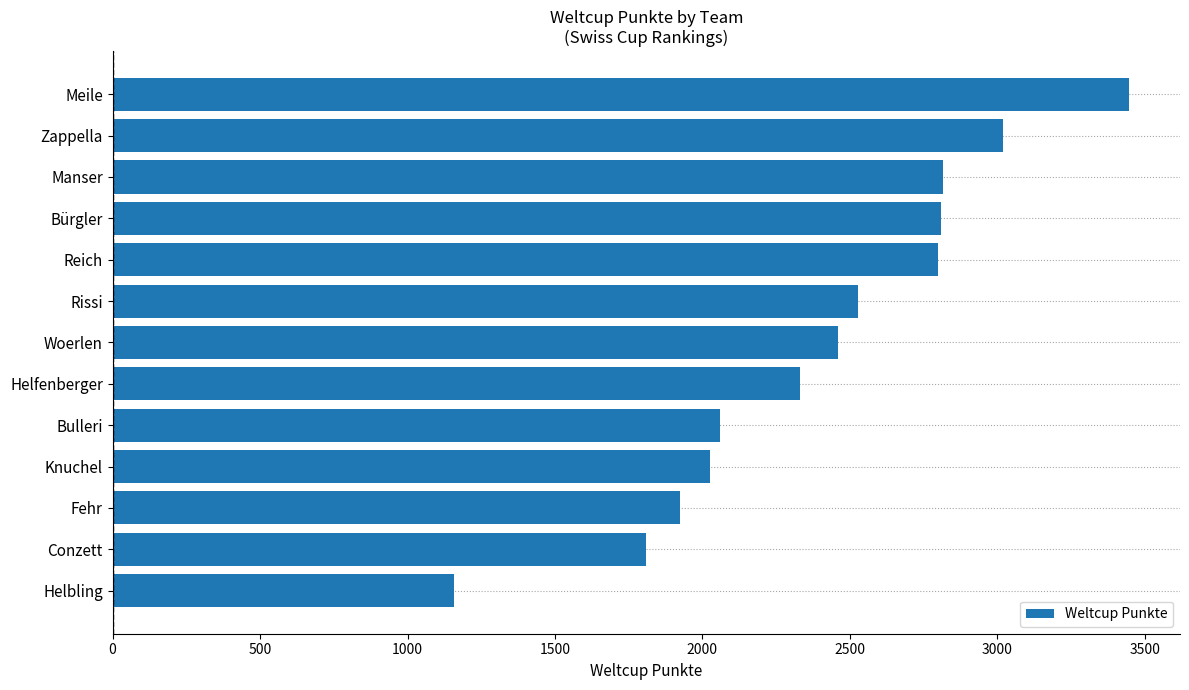

Does the chart contain any negative values?

No